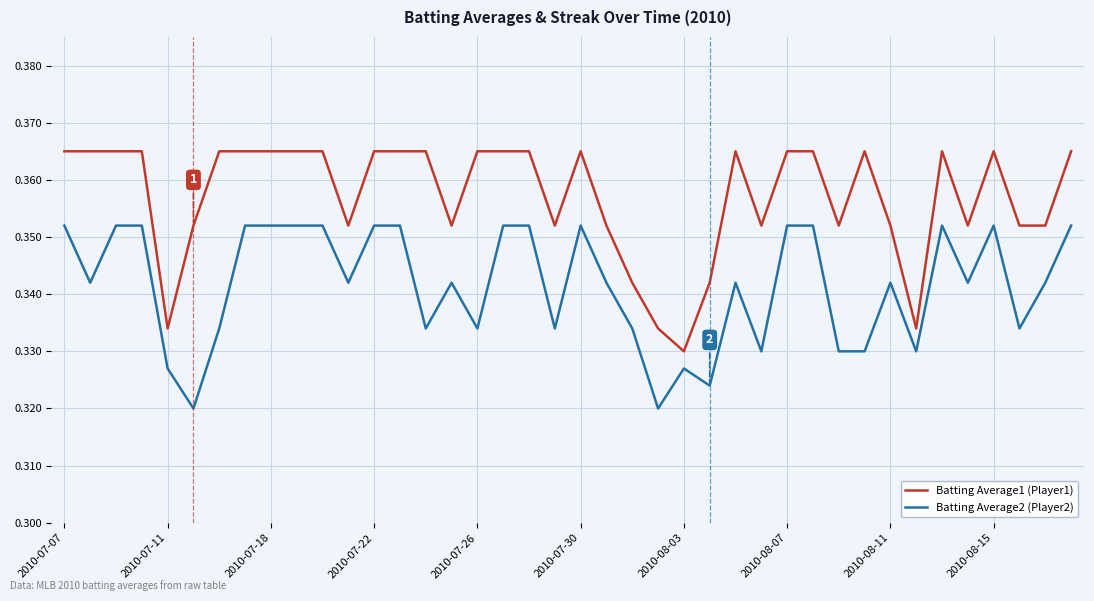

Which series has the largest total across all categories?

Batting Average1 (Player1)